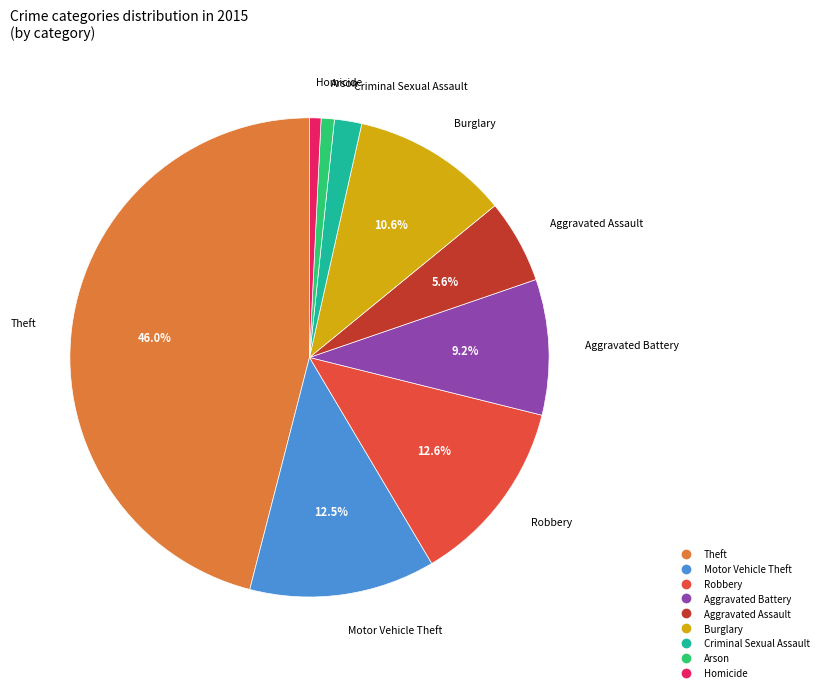

What percentage is the Burglary slice, to the nearest percent?

11%